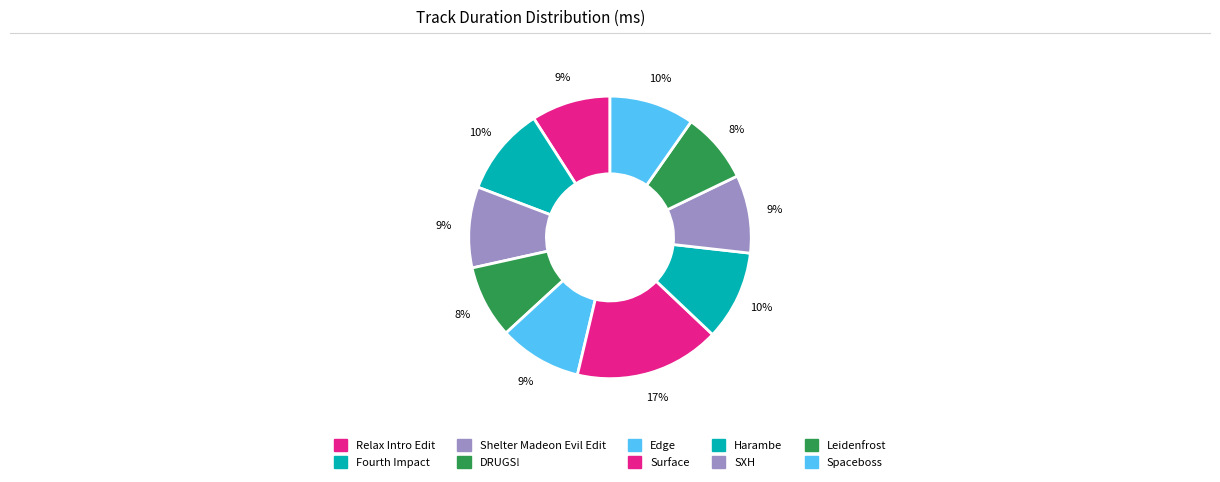

Count the number of slices in the pie.

10